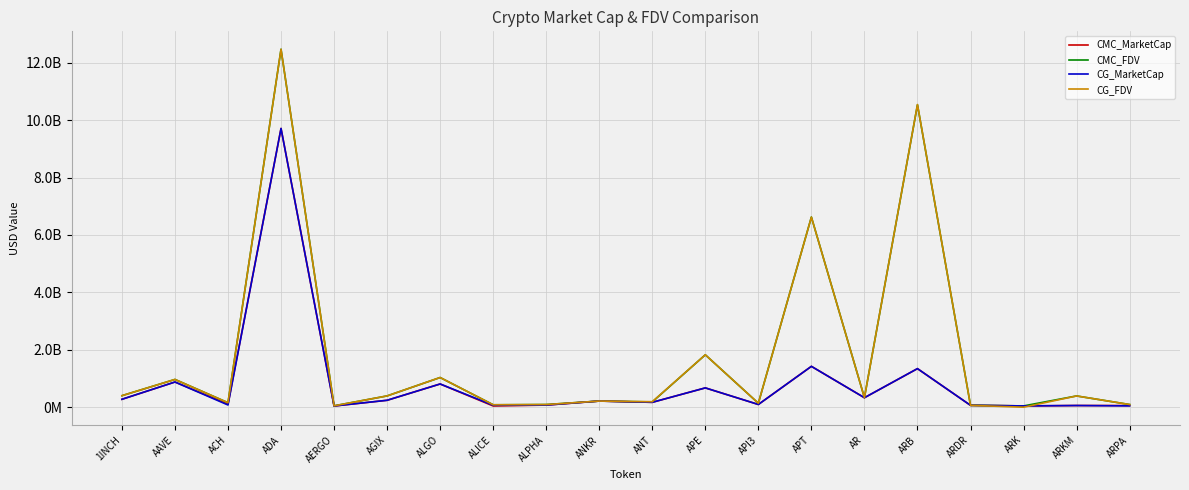

Where is the first local maximum for CG_FDV?

AAVE